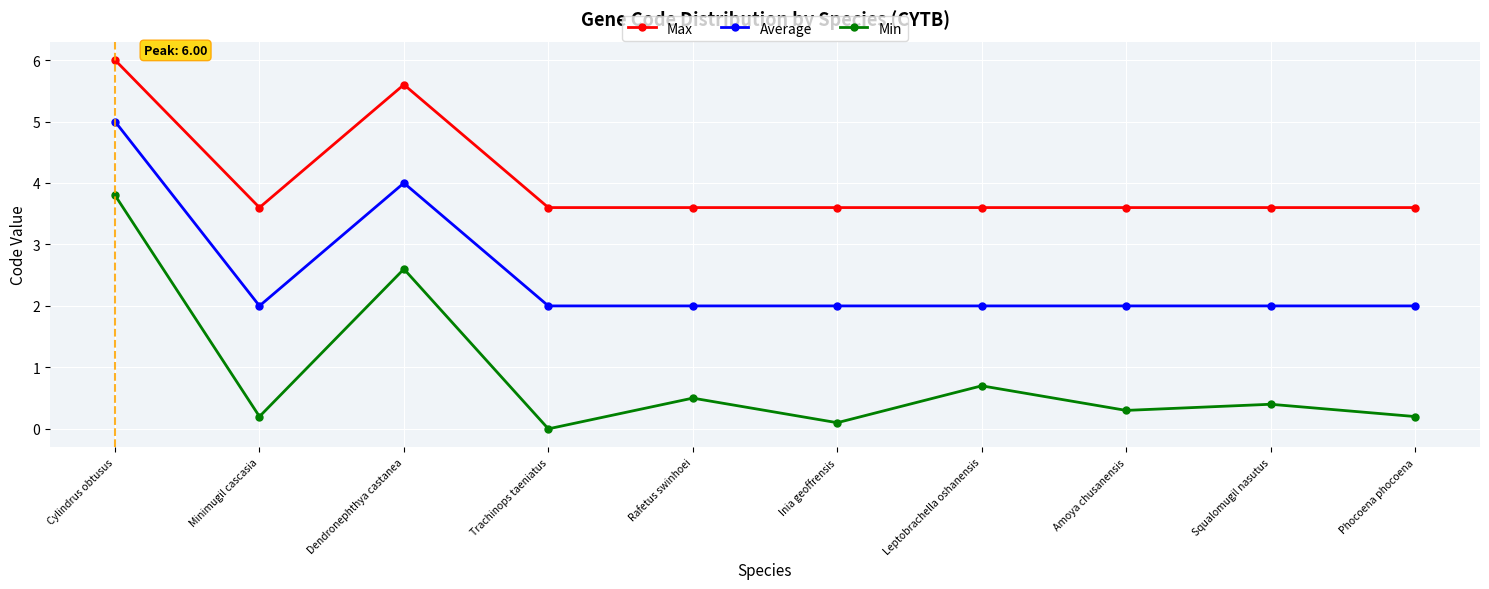

The value of Min at Cylindrus obtusus is 5.2. True or false?

False